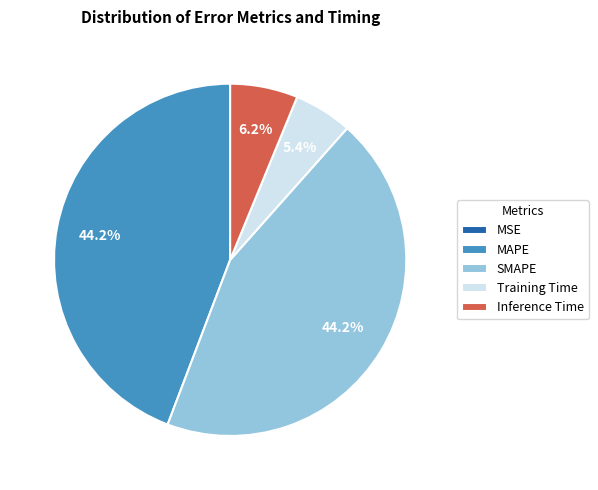

Is it true that SMAPE is 59% of the pie?

False